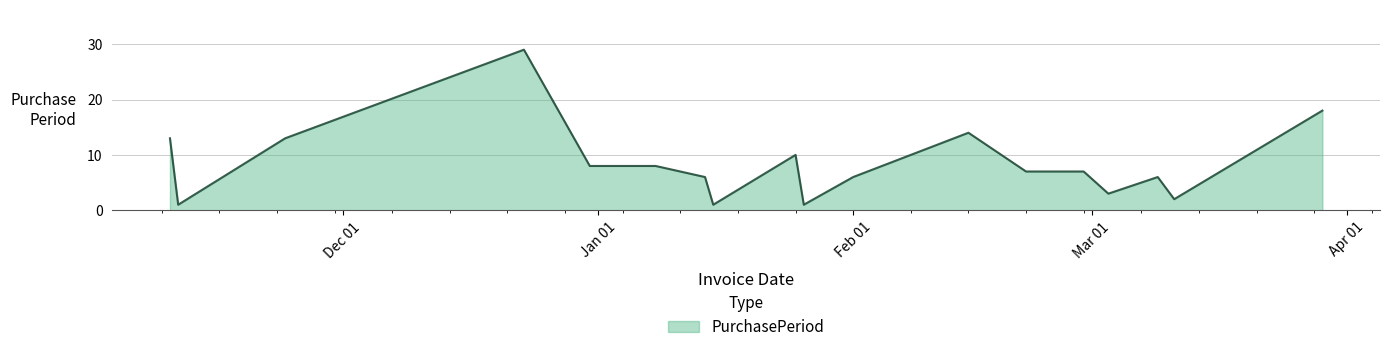

What is the difference between the maximum and minimum values?

28